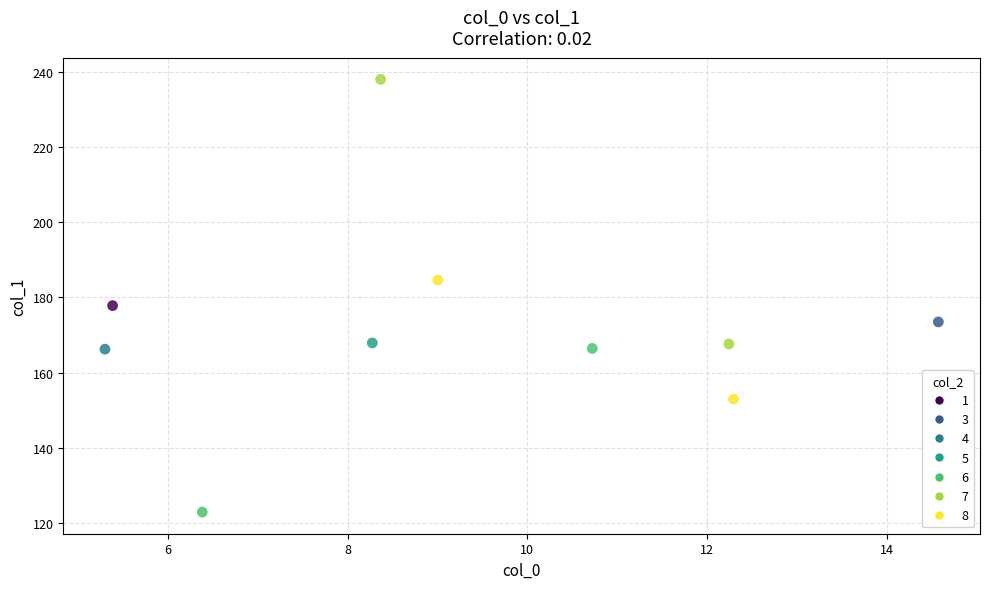

What is the range of X values (max minus min)?

9.3